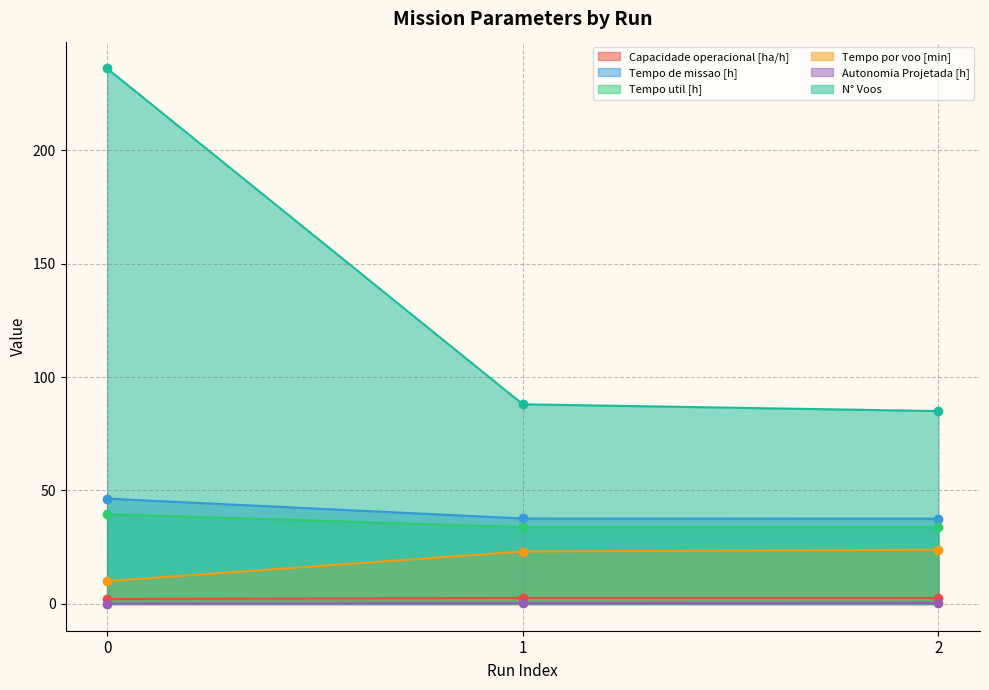

Count the Autonomia Projetada [h] values in the range 0 to 1.

3